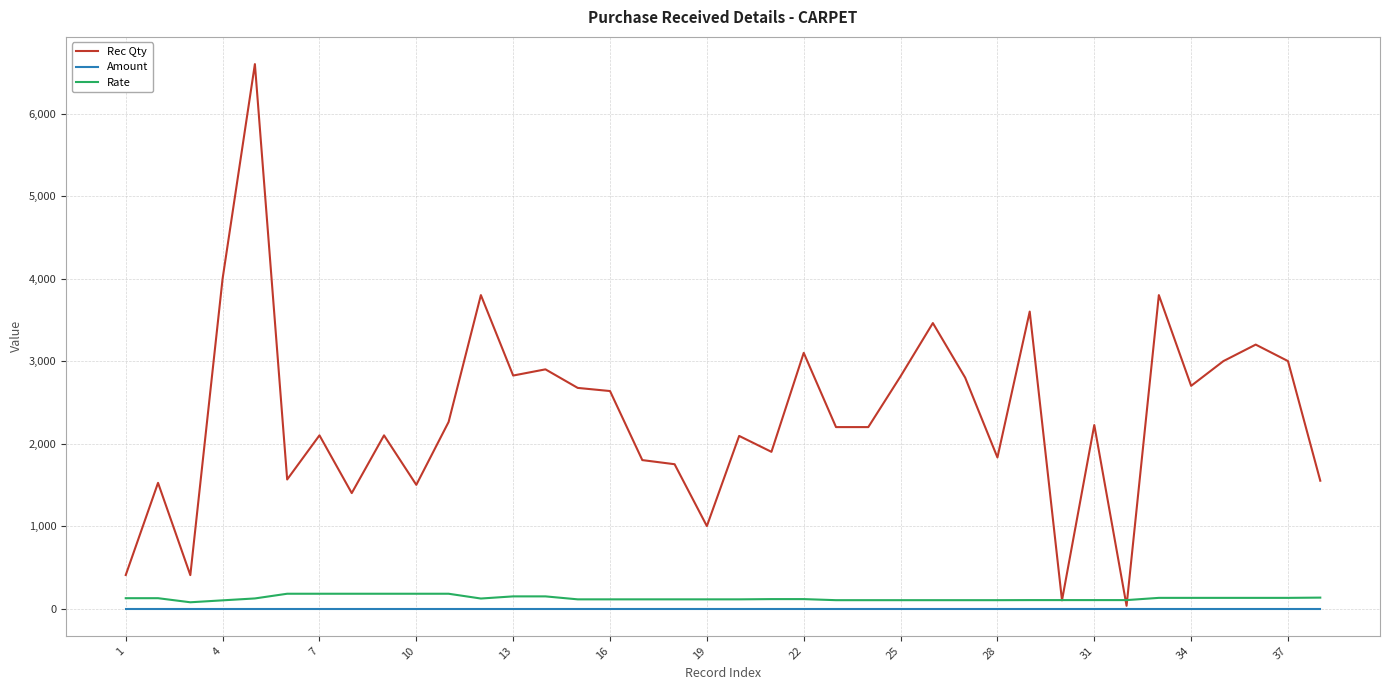

Rank the series by their maximum value, from lowest to highest.

Amount, Rate, Rec Qty